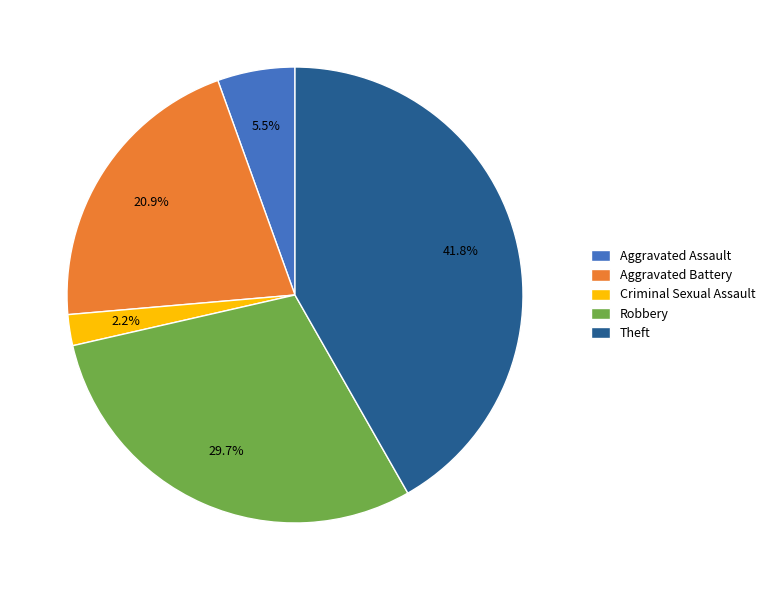

How many slices are in this pie chart?

5